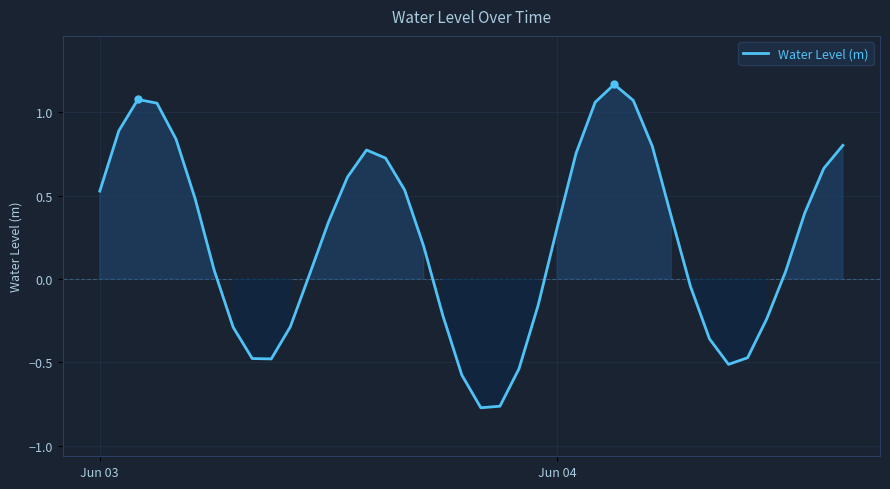

What is the difference between the maximum and minimum values?

1.9